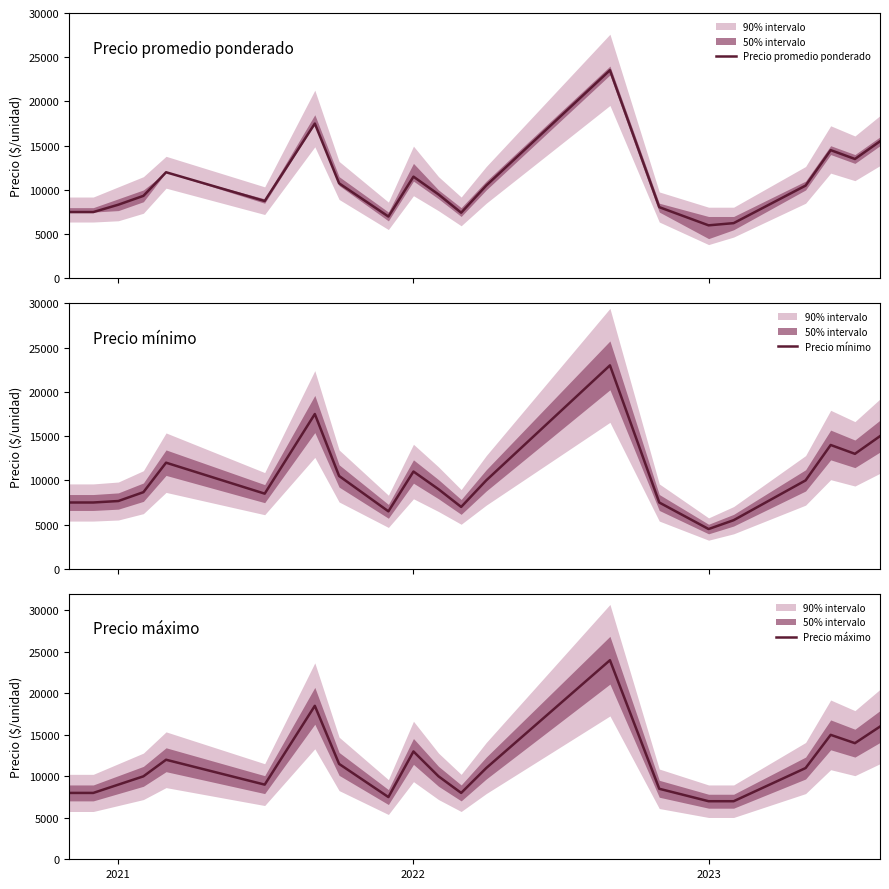

How many lines are shown in the chart?

3